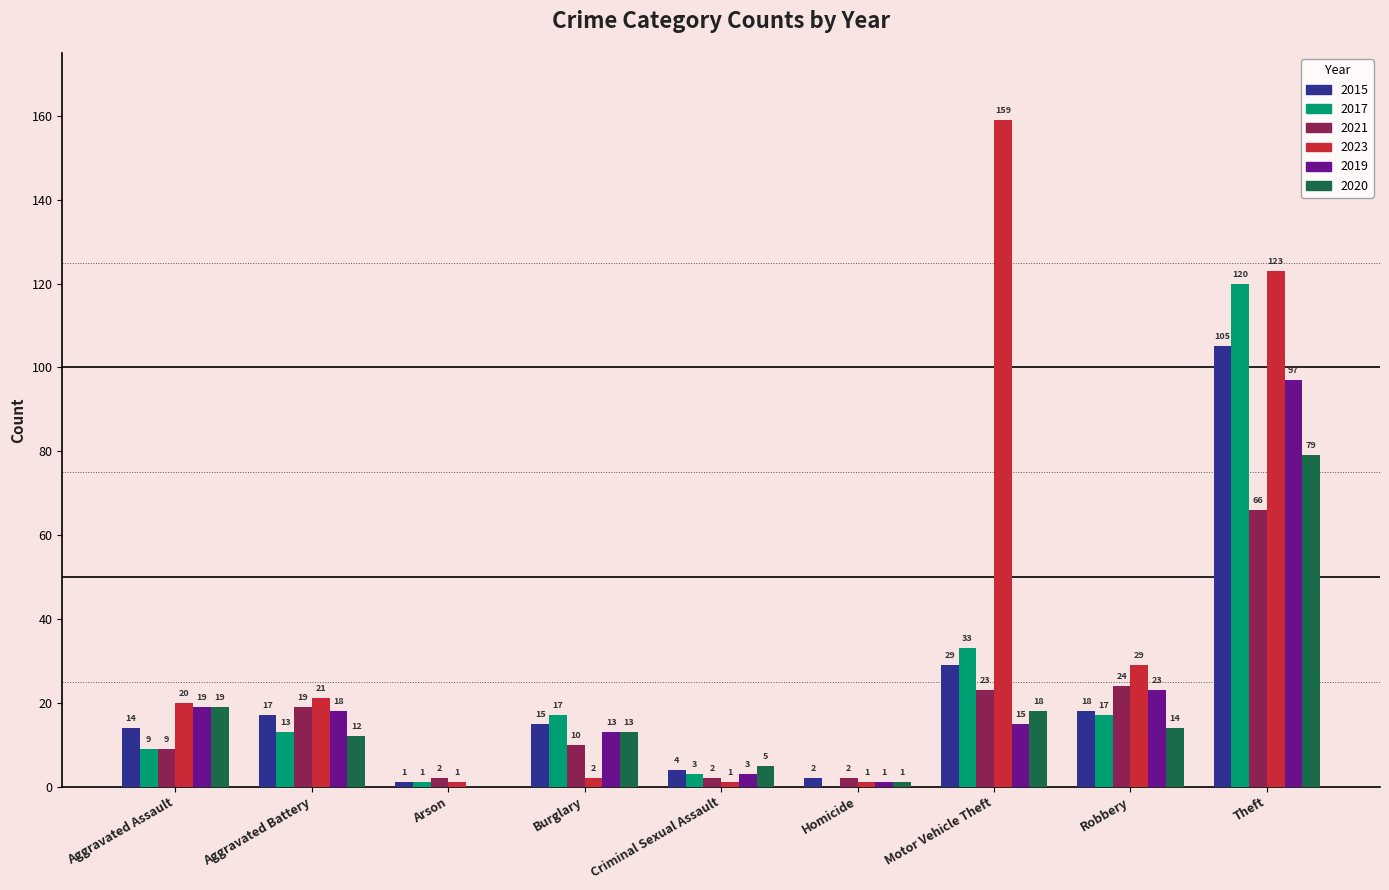

What are all the series names shown in the legend?

2015, 2017, 2021, 2023, 2019, 2020